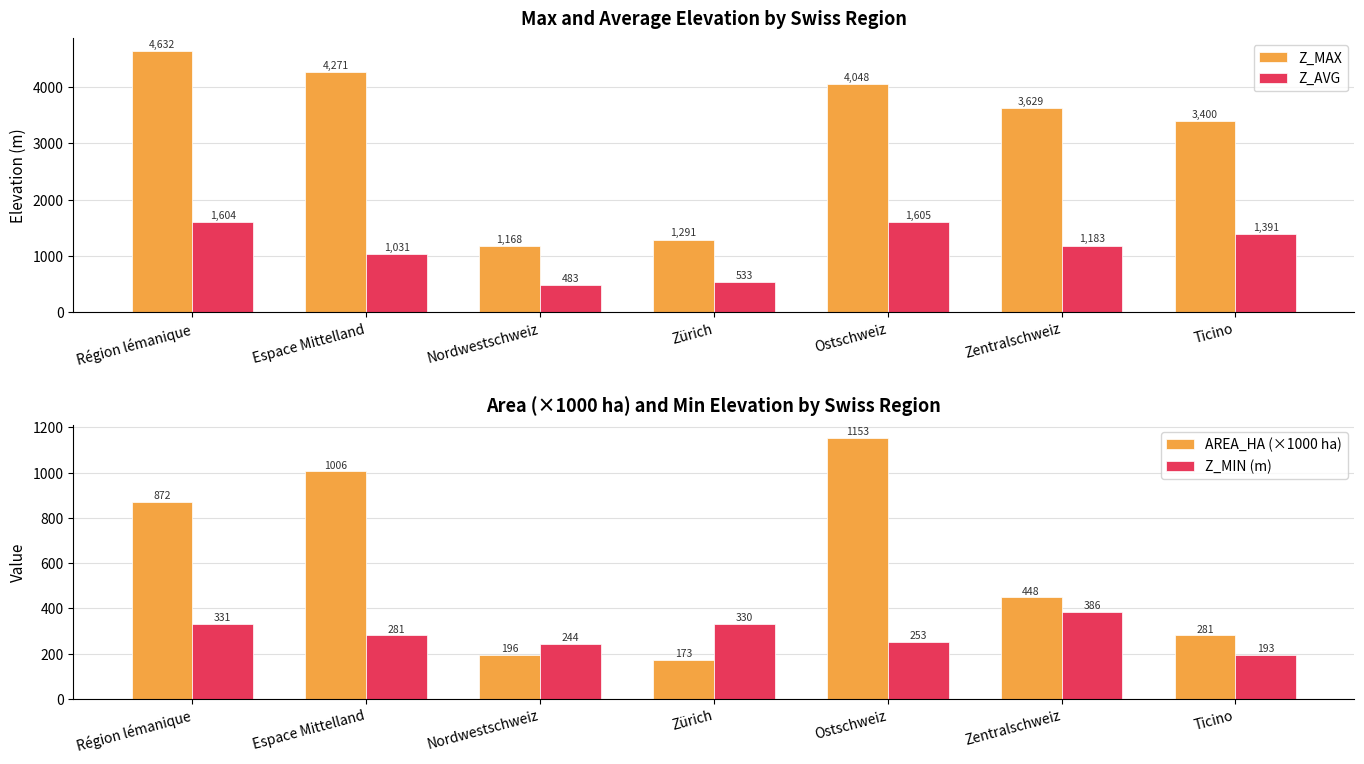

What is the value of the Z_AVG bar at the 6th from the left?

1183